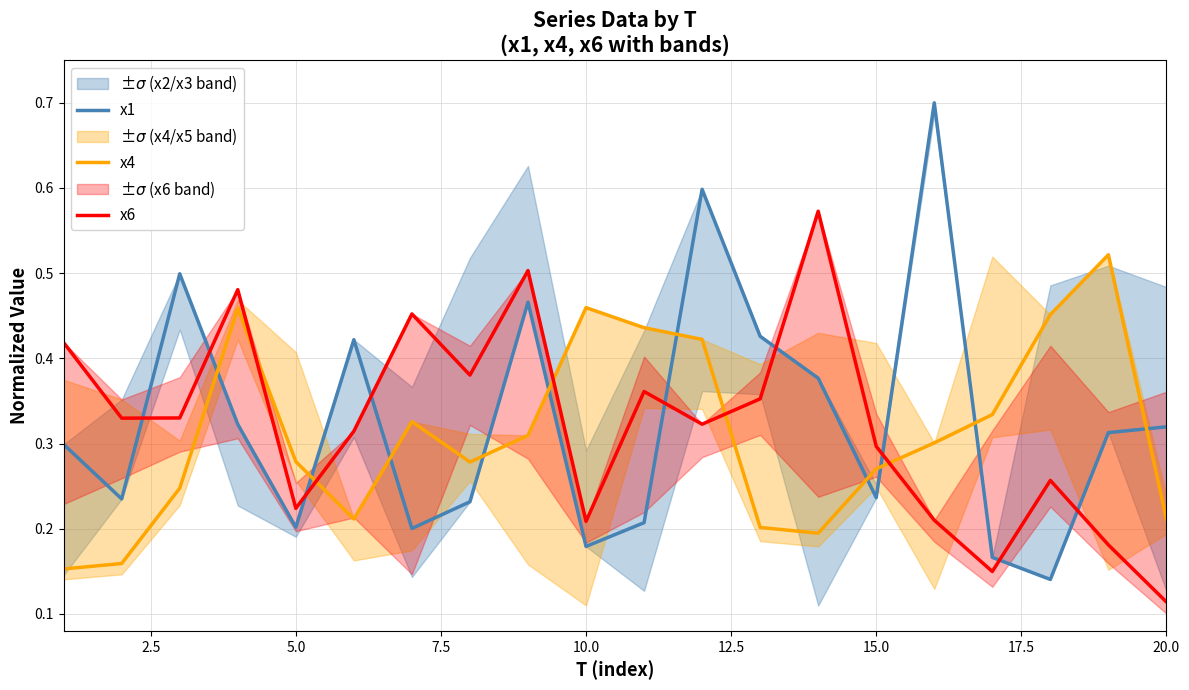

Where is x6 nearest to the value 0?

20.0